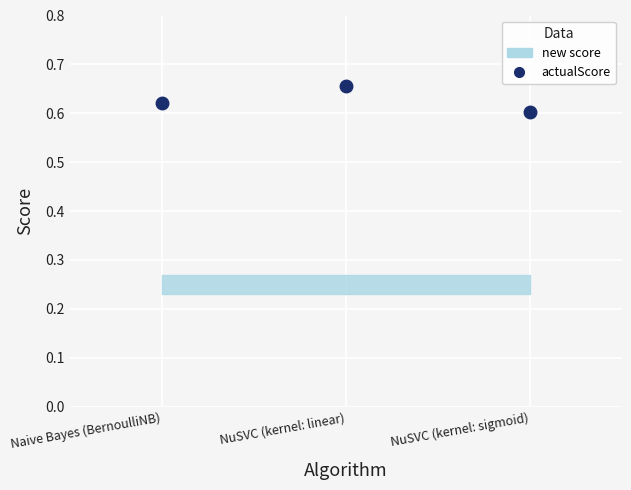

What is the label of the 1st point from the left?

Naive Bayes (BernoulliNB)